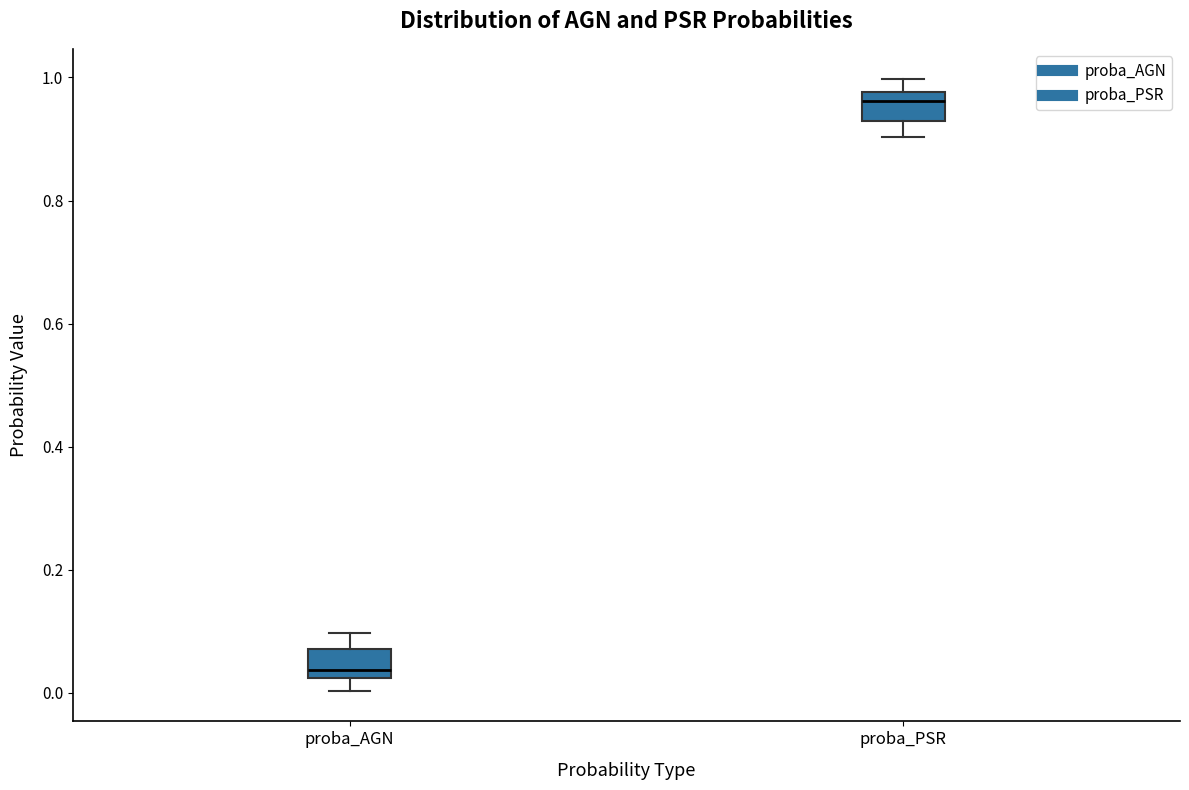

Where does the lower whisker of the box for proba_PSR end on the y-axis? The values are not printed on the chart, so give them approximately, as read against the axis.

0.90